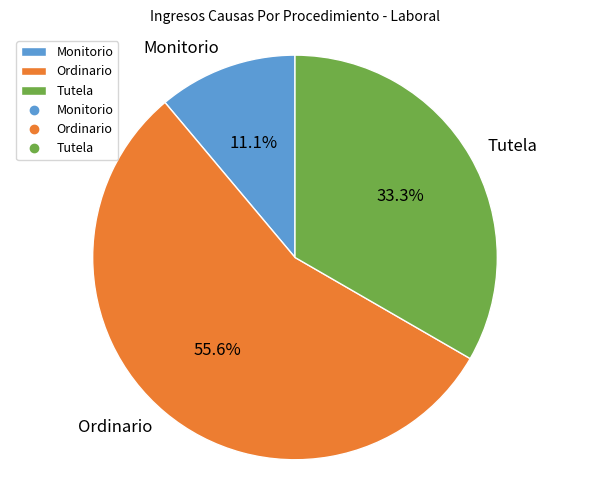

Which category has the smallest portion of the pie?

Monitorio